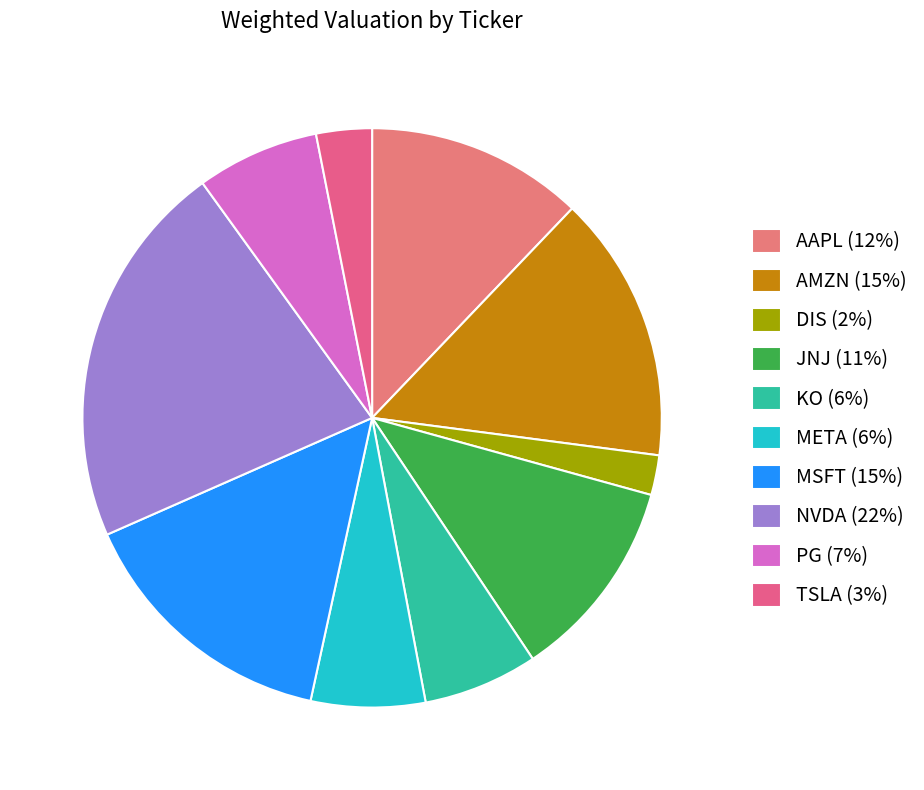

Count the number of slices in the pie.

10